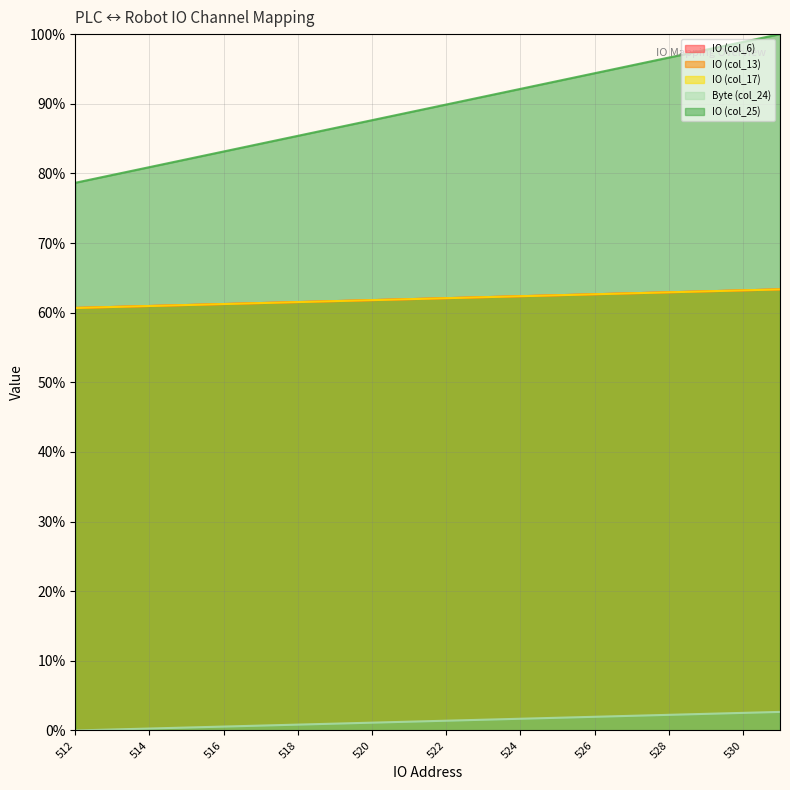

What is the sum of the Byte (col_24) values at 530 and 516?

3.1